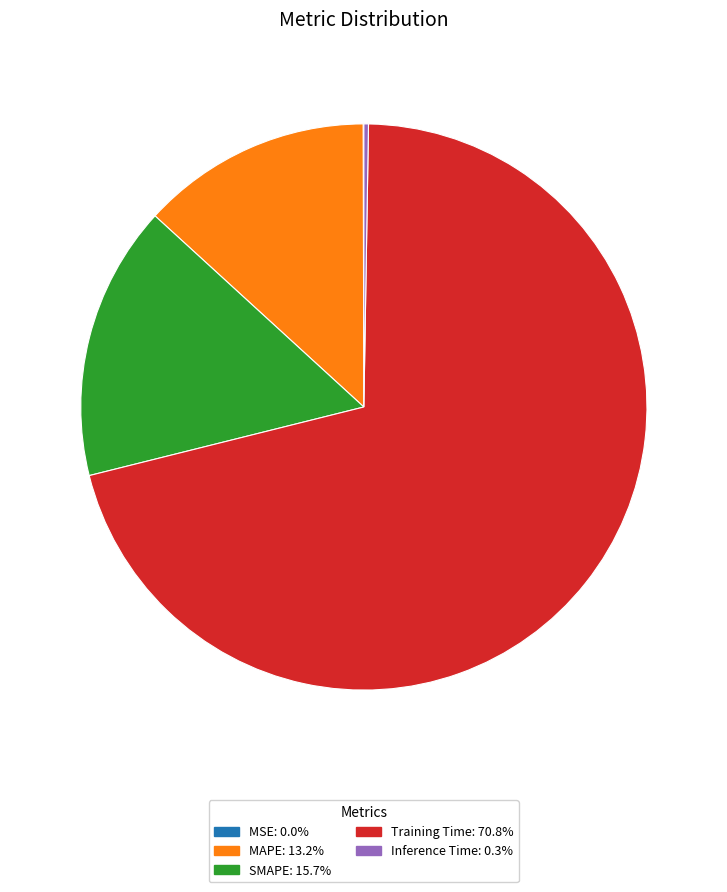

Which slice represents more than half of the pie?

Training Time